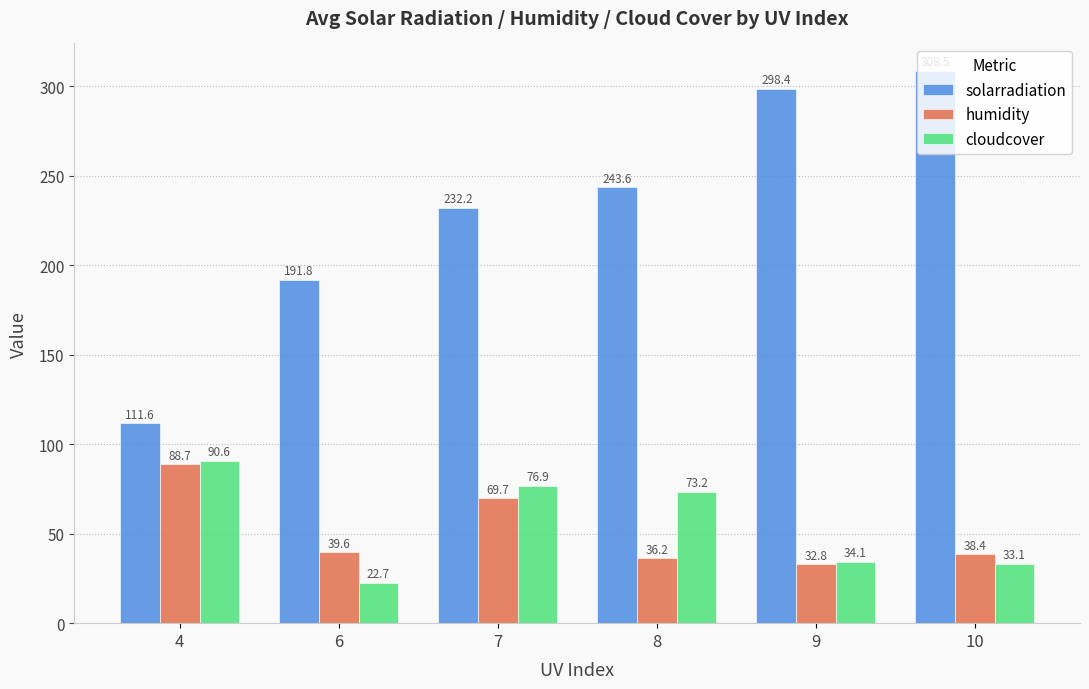

Is the value of humidity at 9 greater than the value of cloudcover at 7?

No